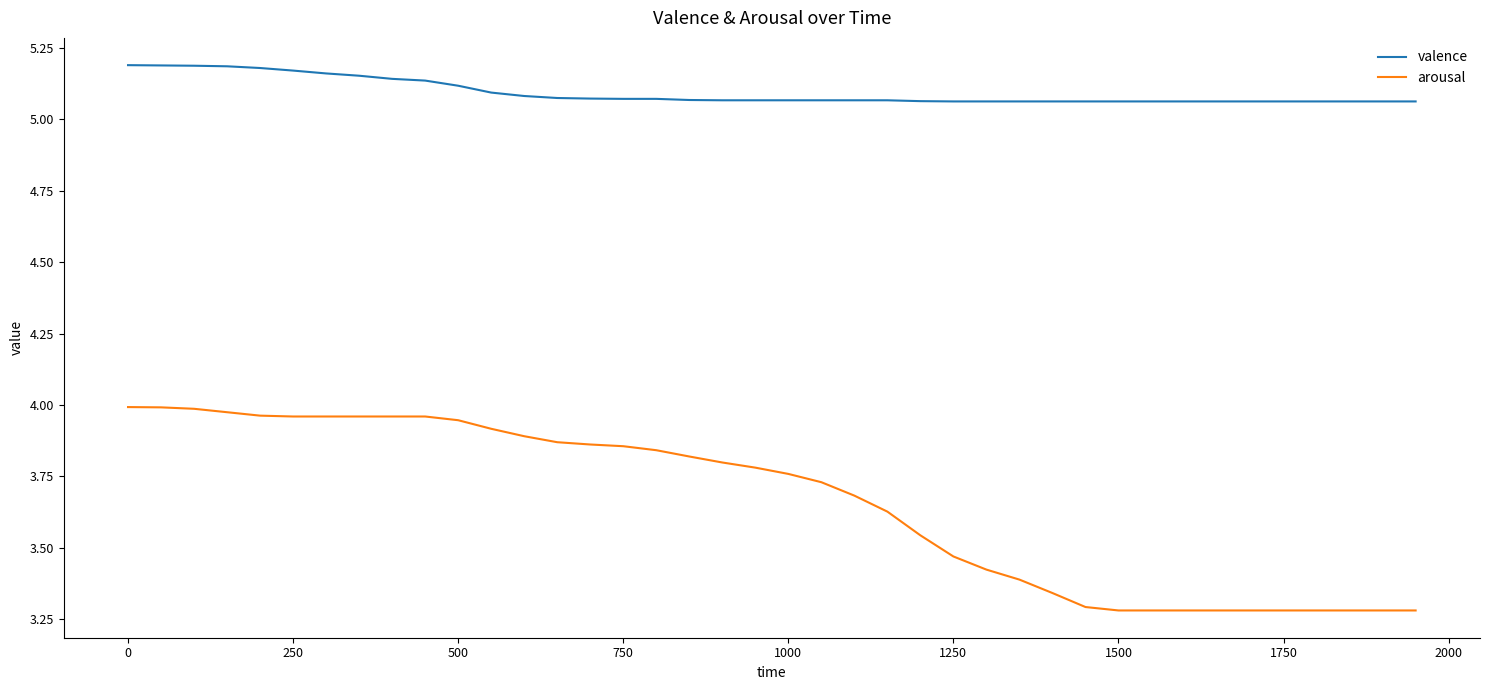

True or false: arousal and valence cross at least once.

False